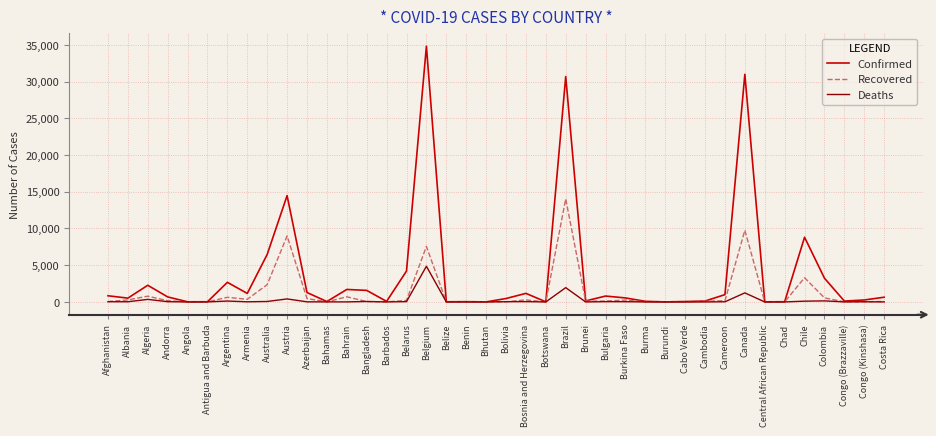

Which series has the largest total across all categories?

Confirmed